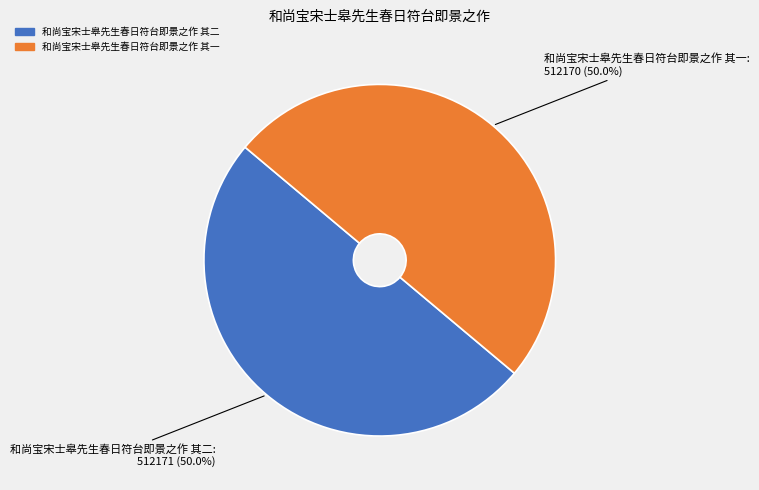

What is the ratio of the value at 和尚宝宋士皋先生春日符台即景之作 其二 to the value at 和尚宝宋士皋先生春日符台即景之作 其一?

1.0